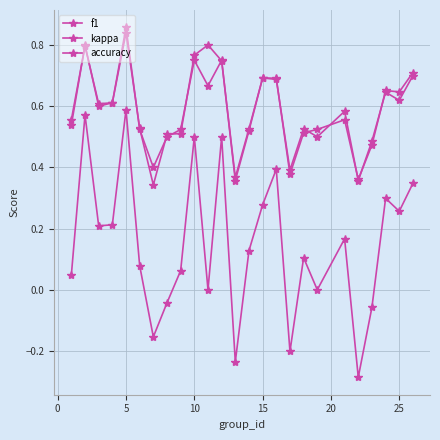

True or false: kappa and accuracy intersect in this chart.

False